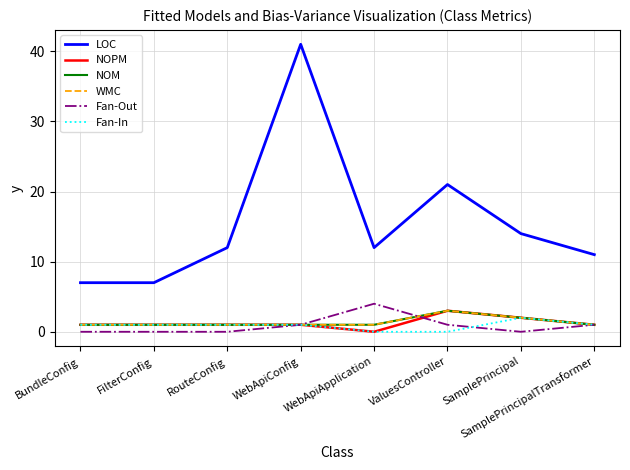

Is the value of Fan-Out at SamplePrincipalTransformer greater than the value of NOM at SamplePrincipal?

No